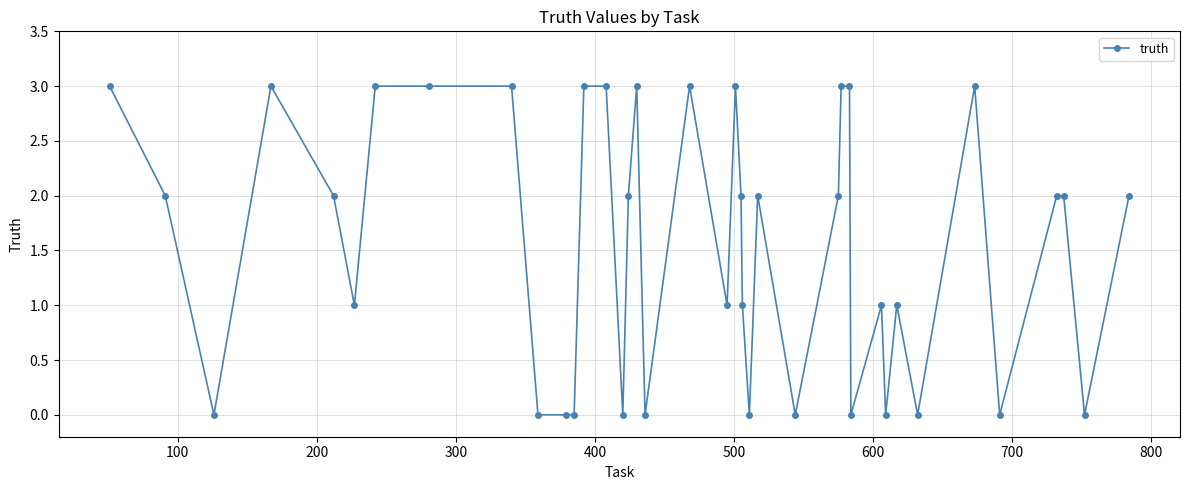

True or false: there are more than 0 points higher than both neighbors.

True